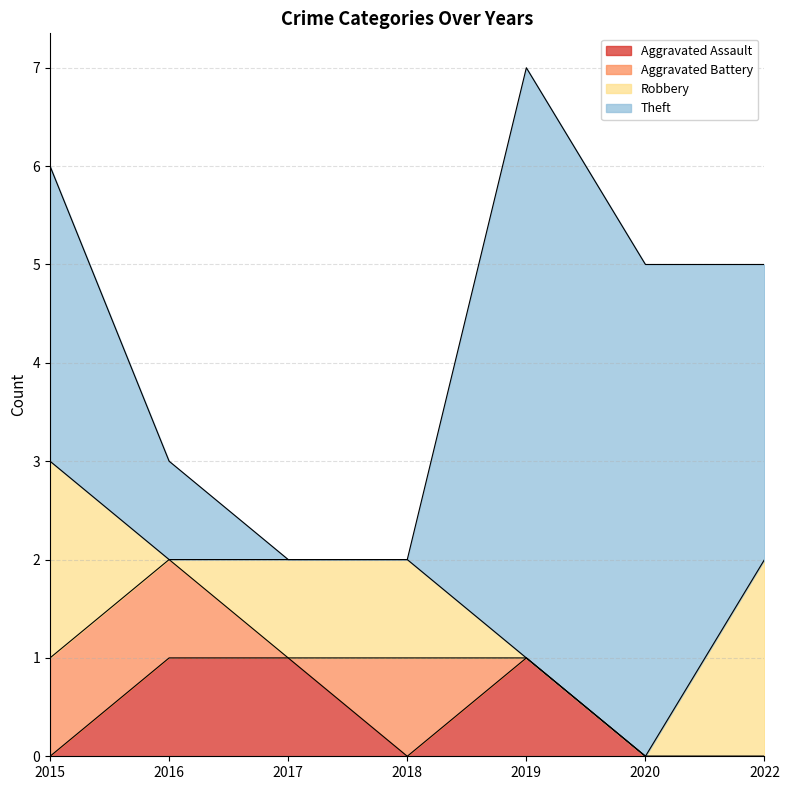

At which category does the chart reach its peak across all series?

2019